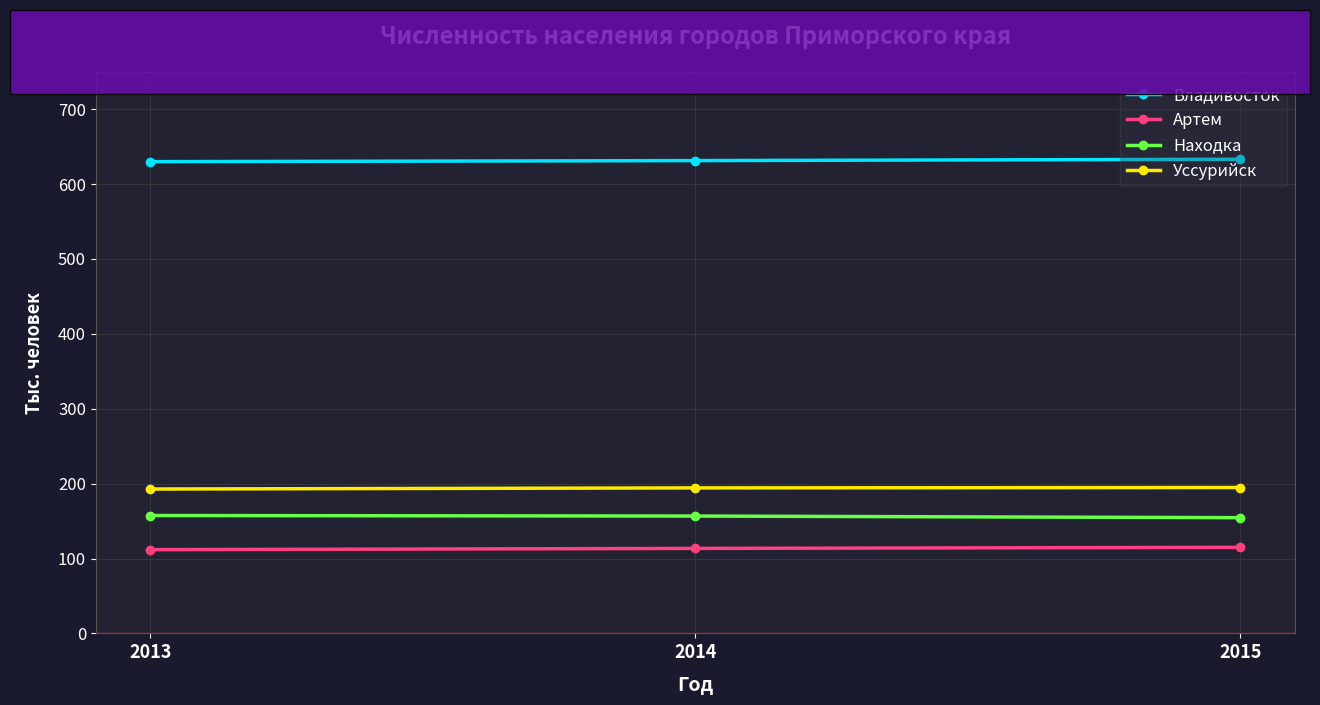

The value of Находка at 2013 is 157.4. True or false?

True